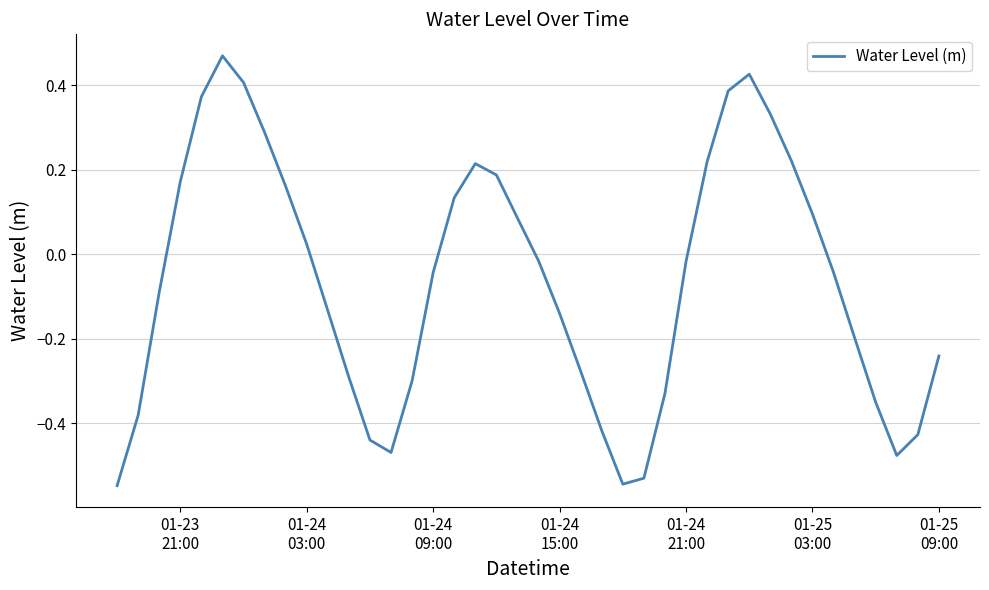

Is this an area chart (filled region under the line)?

No